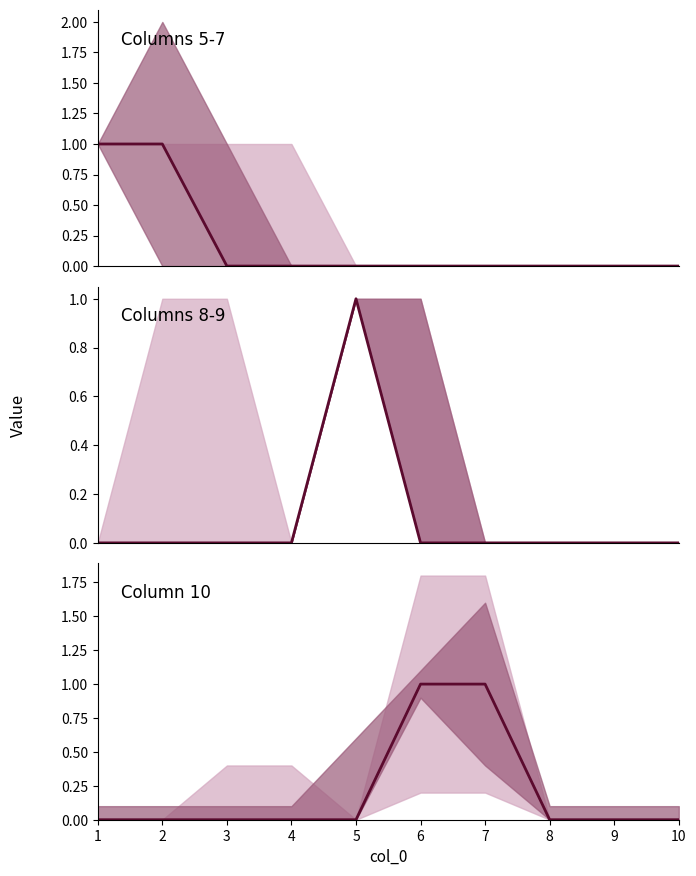

Which category has the highest value in the 8 series?

5